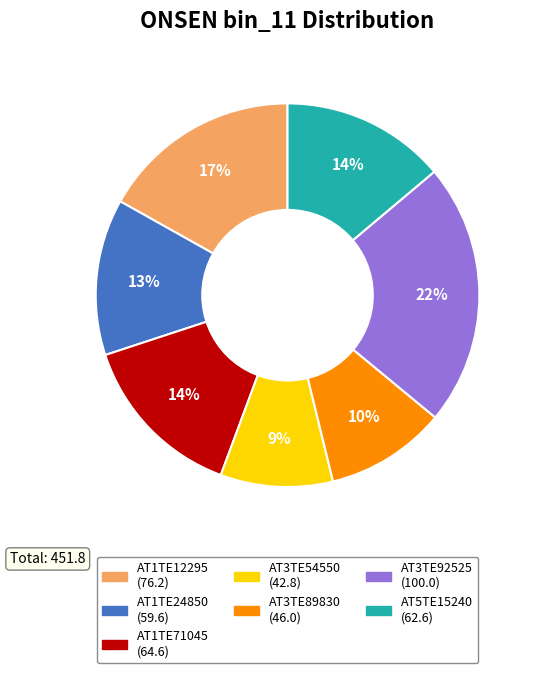

To the nearest percent, what is the average slice percentage?

14%